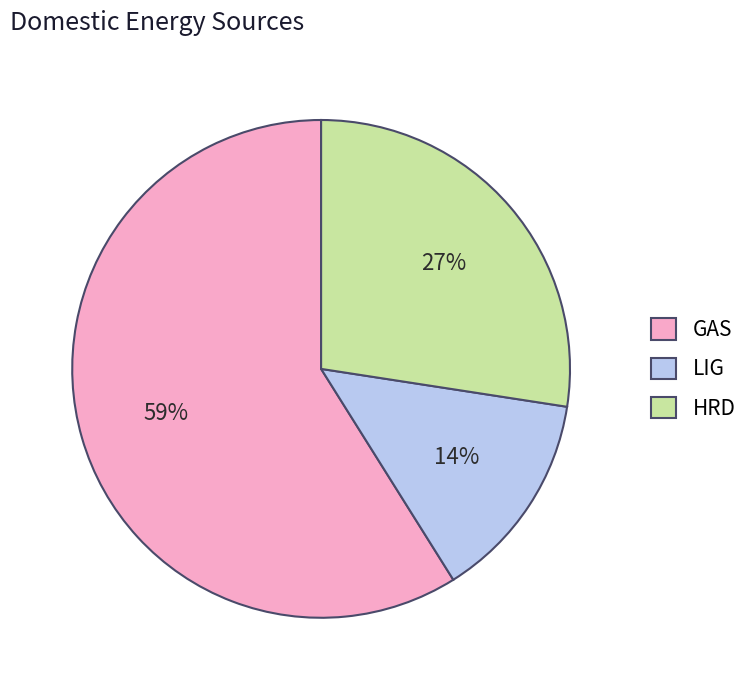

Between GAS and HRD, which is larger?

GAS